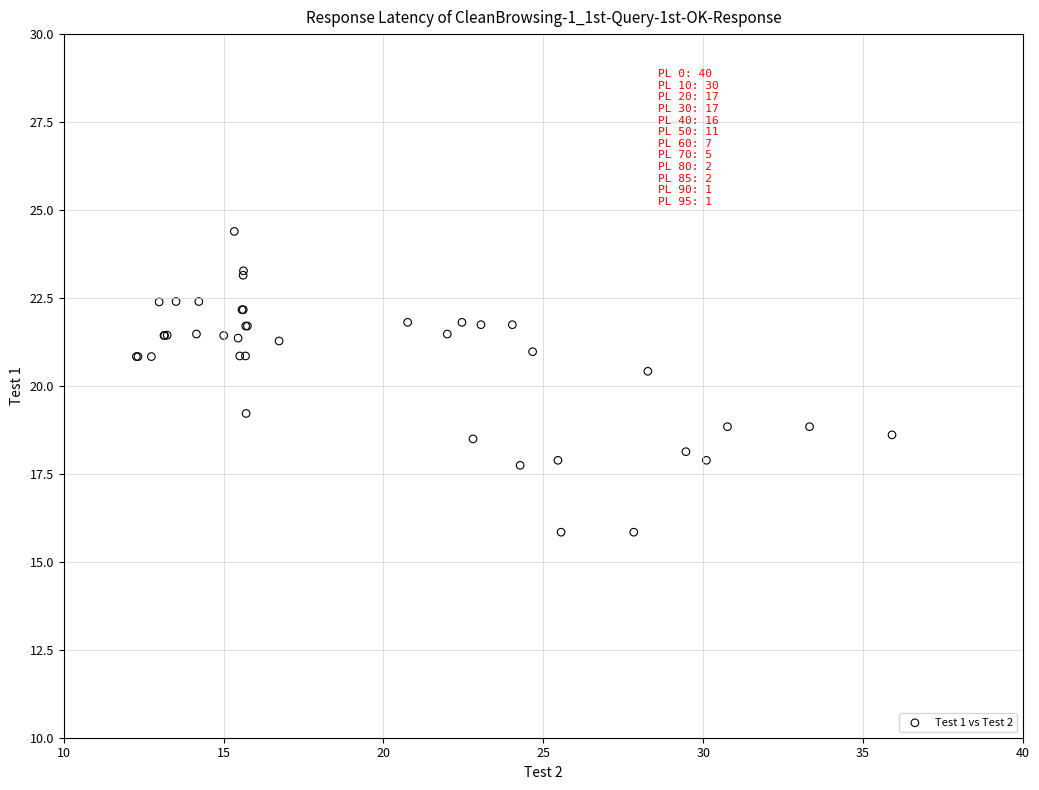

What Y value in the scatter plot is closest to 20?

20.4